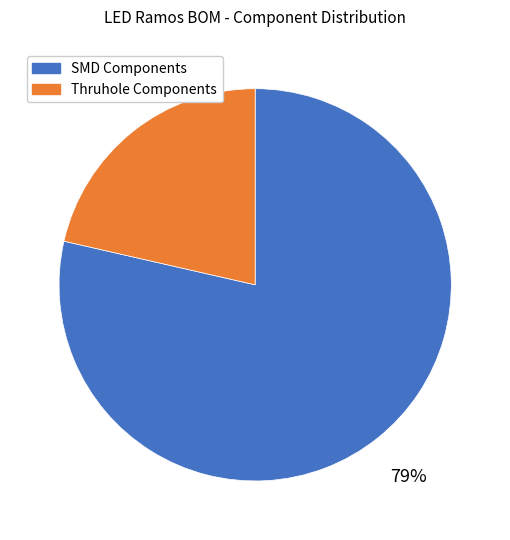

Is it true that Thruhole Components is 16% of the pie?

False